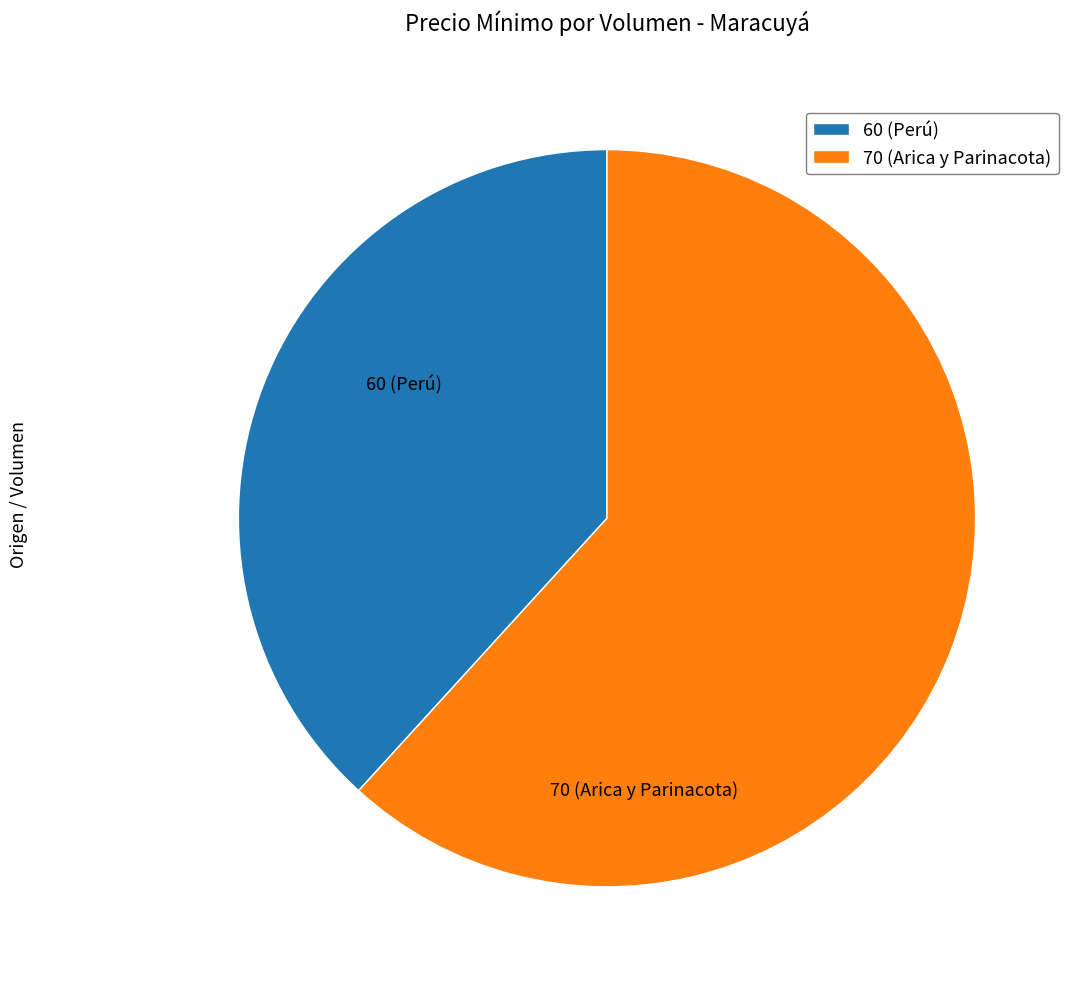

True or false: 60 (Perú) accounts for 50% of the total.

False